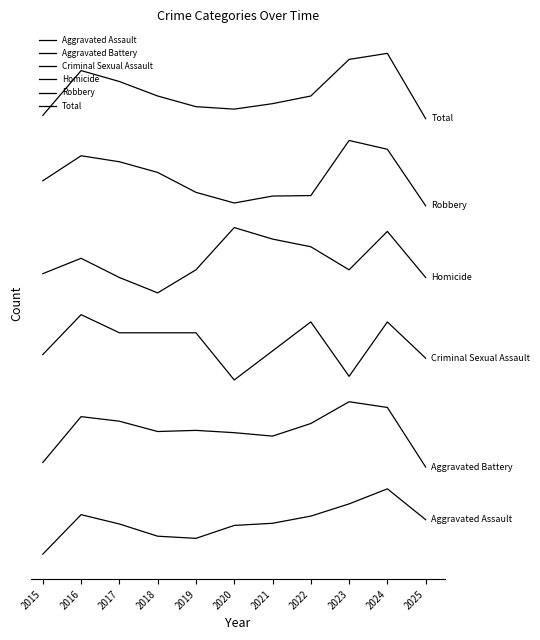

True or false: Criminal Sexual Assault and Total intersect in this chart.

False